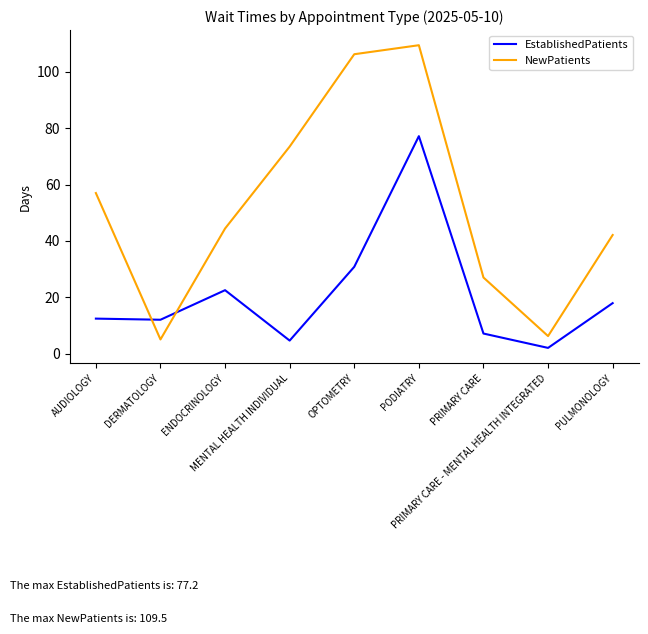

Which series has the widest spread of values?

NewPatients